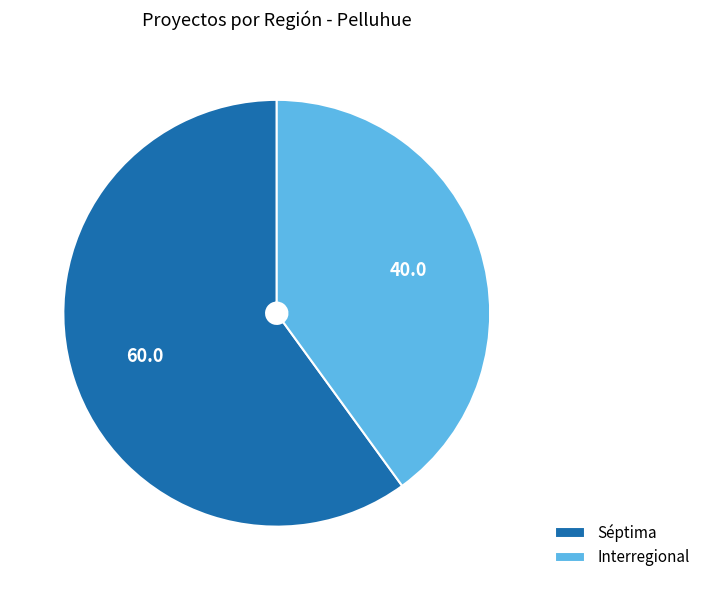

The Interregional slice represents 51% of the pie. True or false?

False